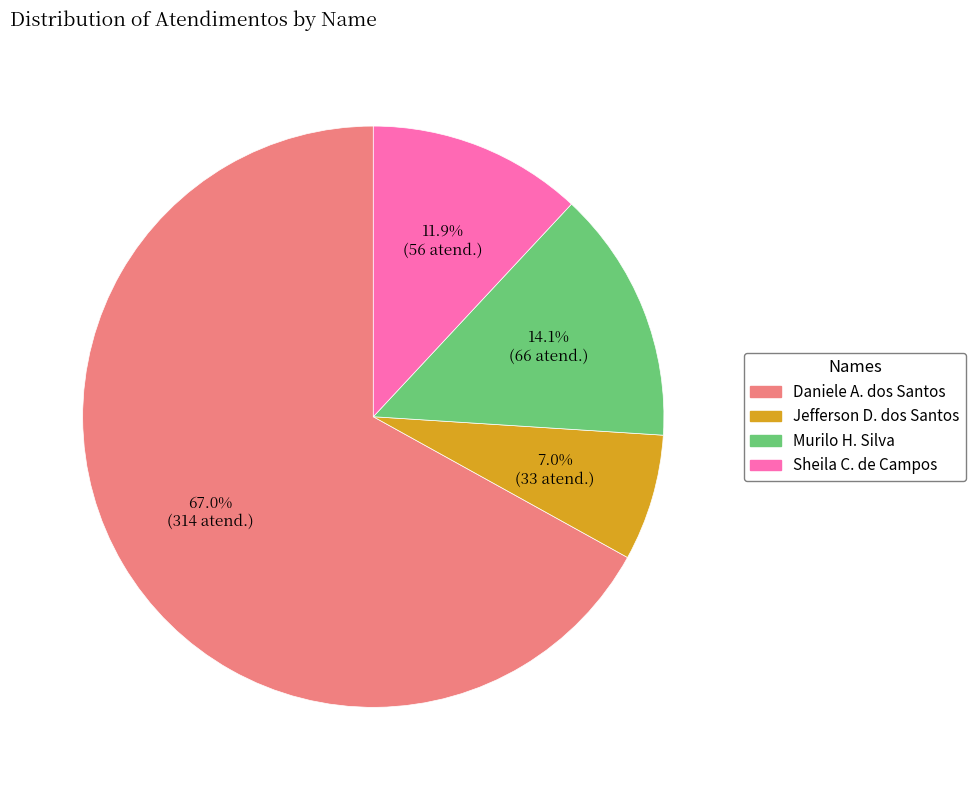

Is there any slice that represents more than half of the pie?

Yes